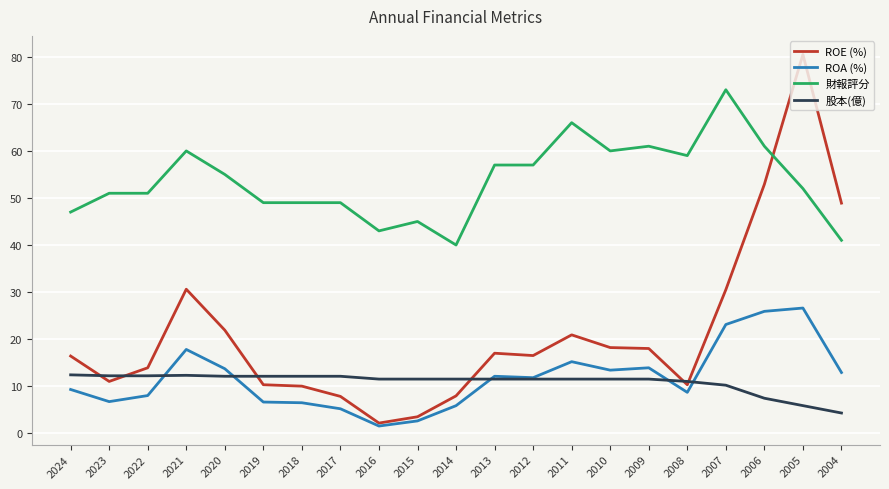

Which category has the highest value across all series?

2005